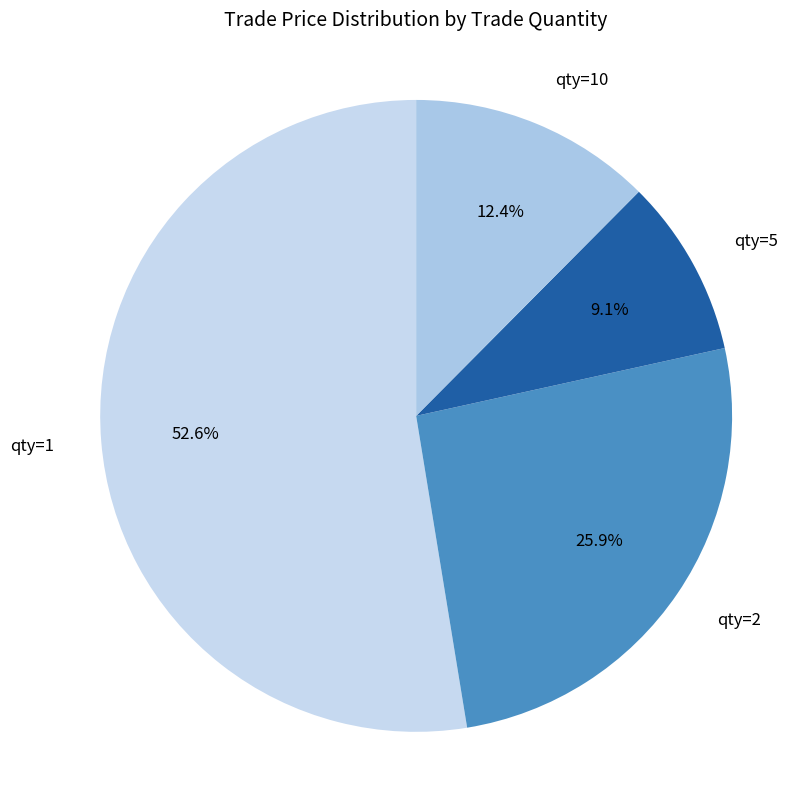

Rank the categories by value from highest to lowest.

qty=1, qty=2, qty=10, qty=5